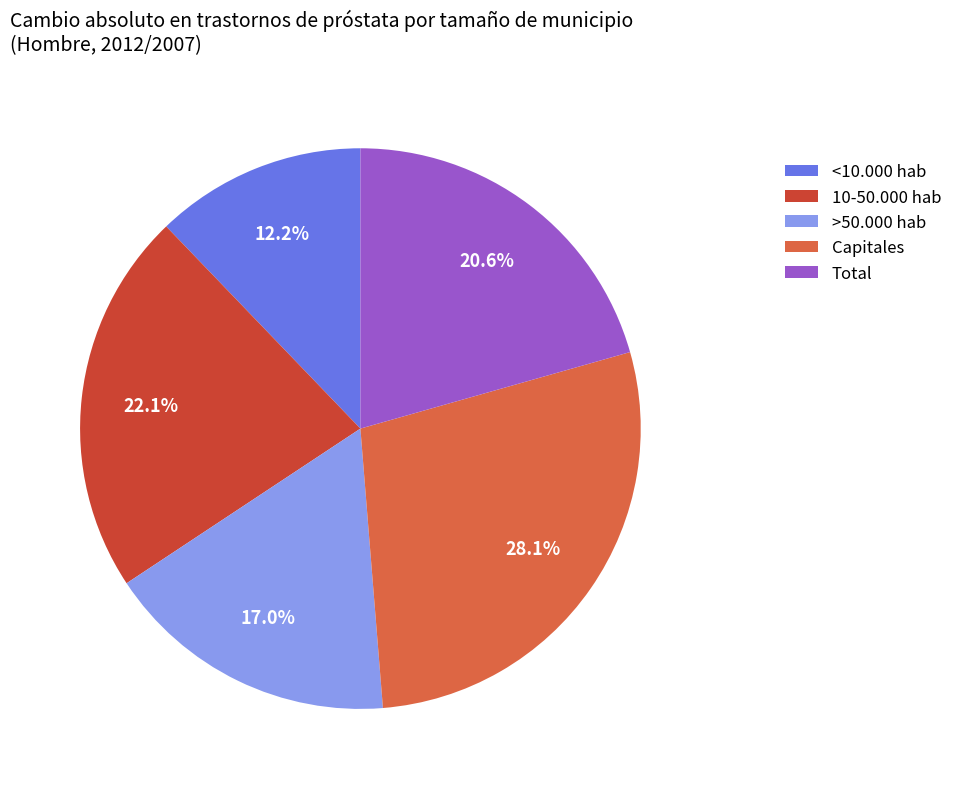

To the nearest percent, what percentage of the pie is 10-50.000 hab?

22%